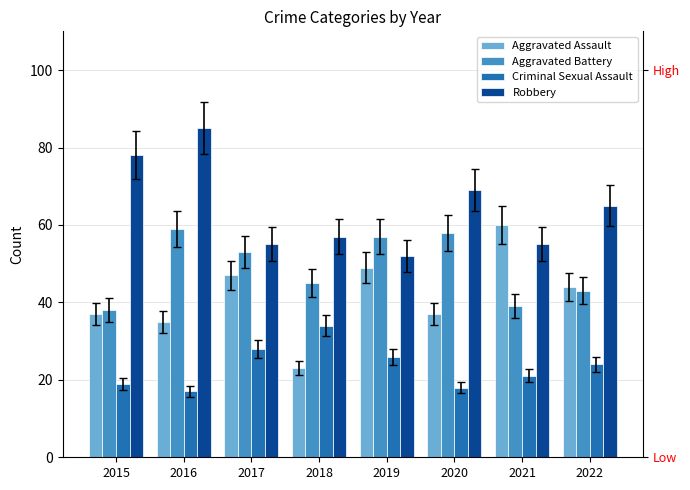

List the series in order of their peak value, highest first.

Robbery, Aggravated Assault, Aggravated Battery, Criminal Sexual Assault